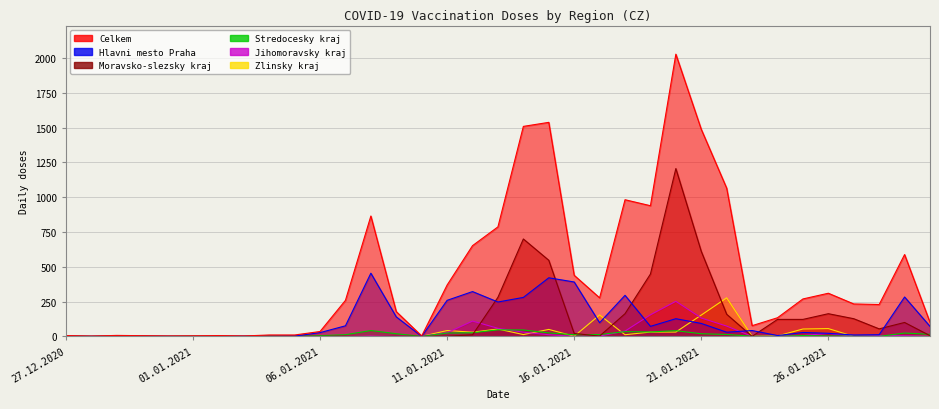

Rank the series at 22.01.2021 from highest to lowest value.

Celkem, Zlinsky kraj, Moravsko-slezsky kraj, Jihomoravsky kraj, Hlavni mesto Praha, Stredocesky kraj